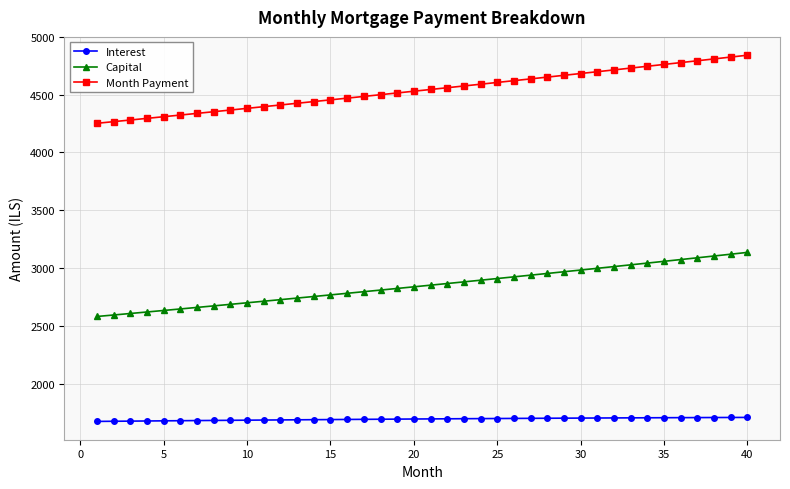

Which series has the largest total across all categories?

Month Payment